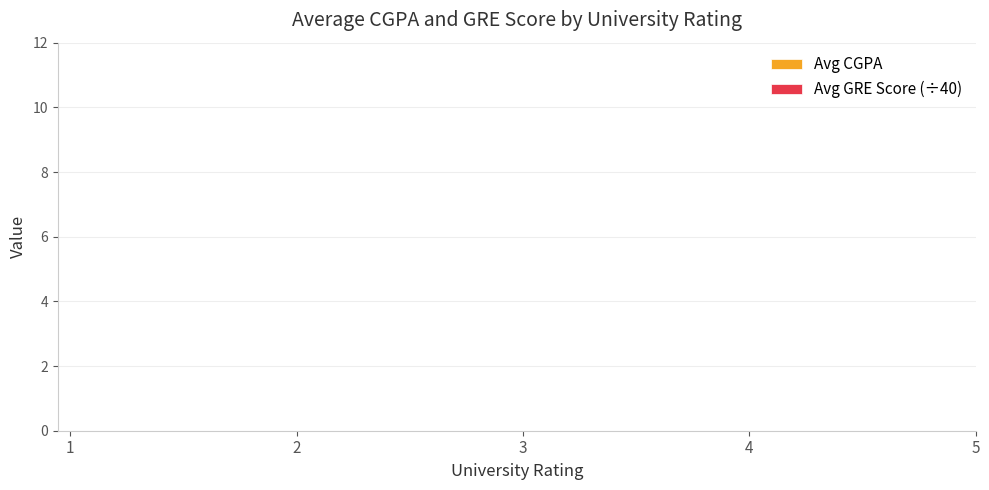

Is the value of Avg CGPA at 5 greater than the value of Avg GRE Score (÷40) at 1?

No